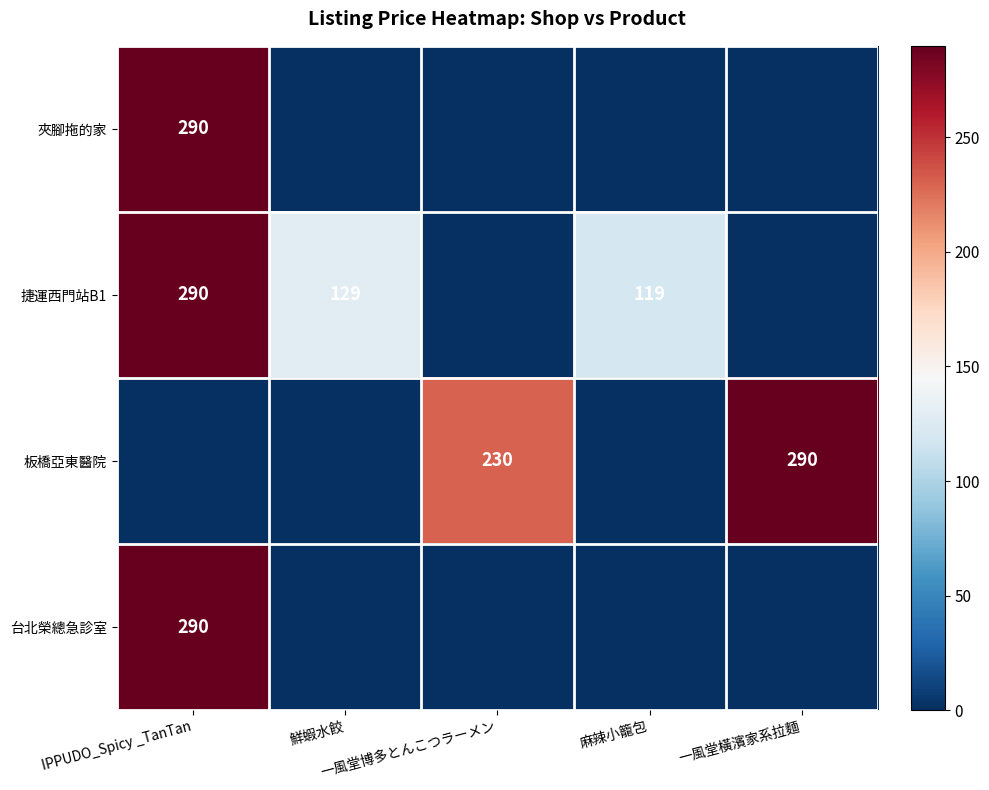

What is the difference between the maximum and minimum values in the 夾腳拖的家 series?

290